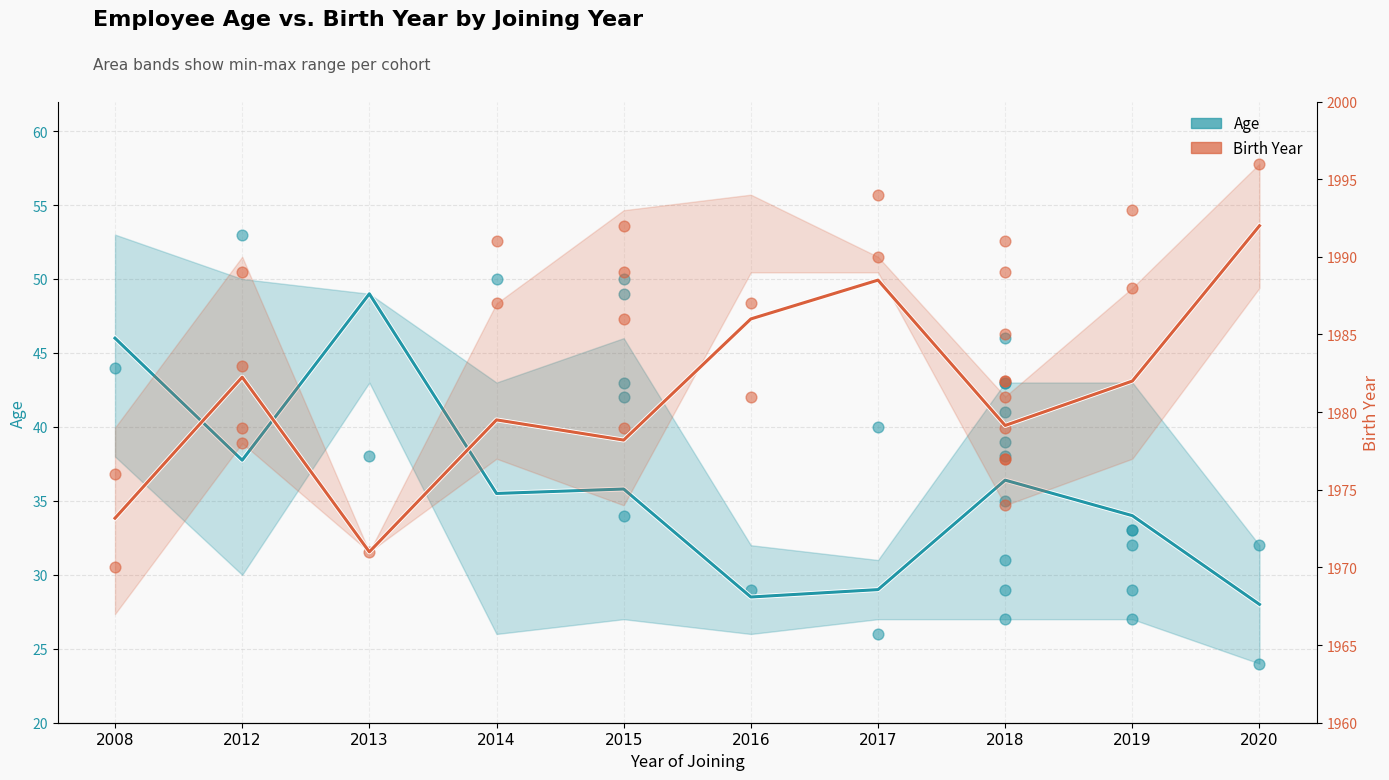

At how many categories does at least one series exceed 737?

10